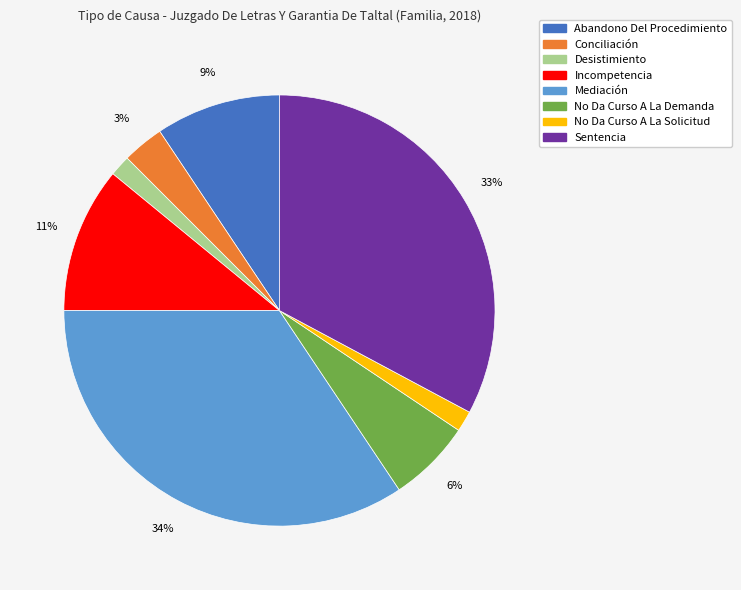

Combined, do Sentencia and Mediación account for over 50%?

Yes